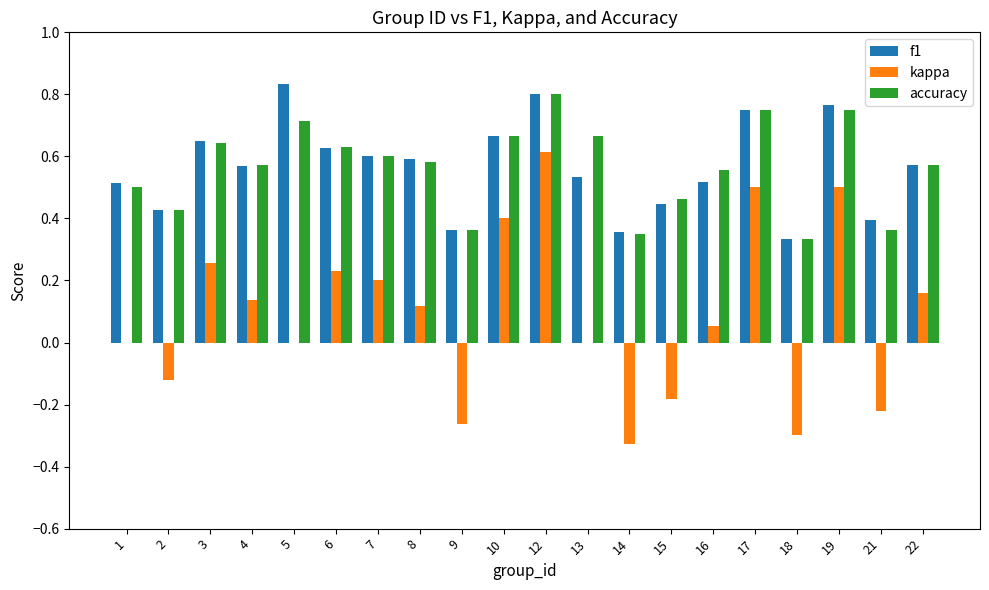

What is the sum of all kappa values?

1.8